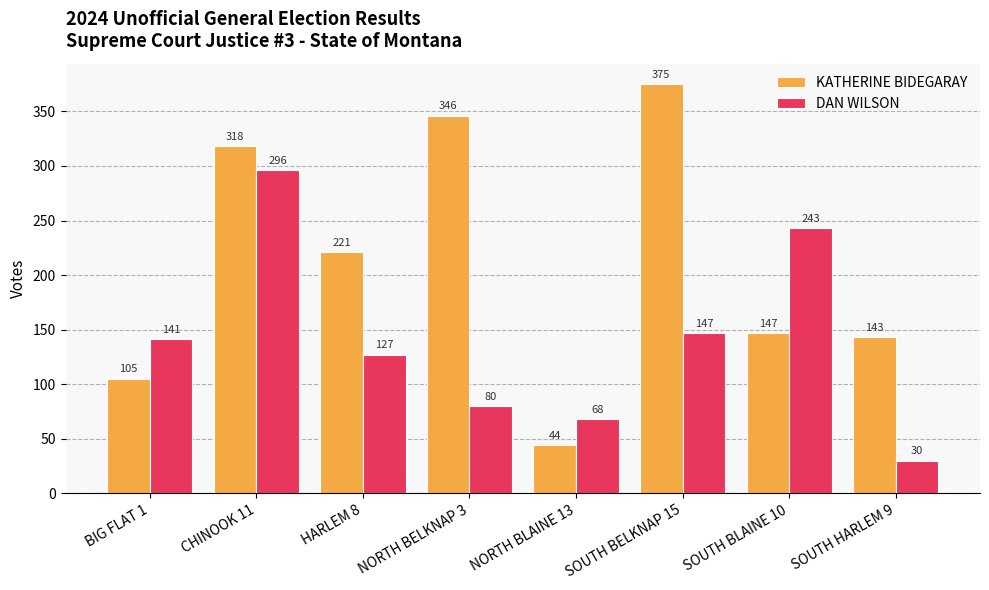

List the series in order of their overall mean, lowest first.

DAN WILSON, KATHERINE BIDEGARAY